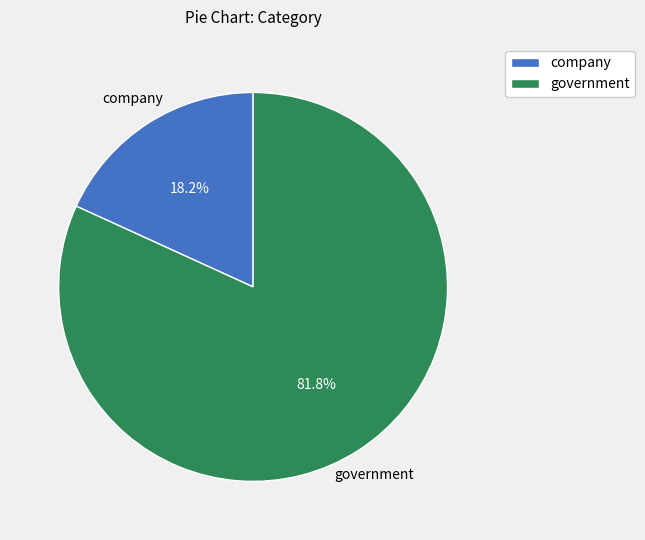

Is it true that company is 11% of the pie?

False